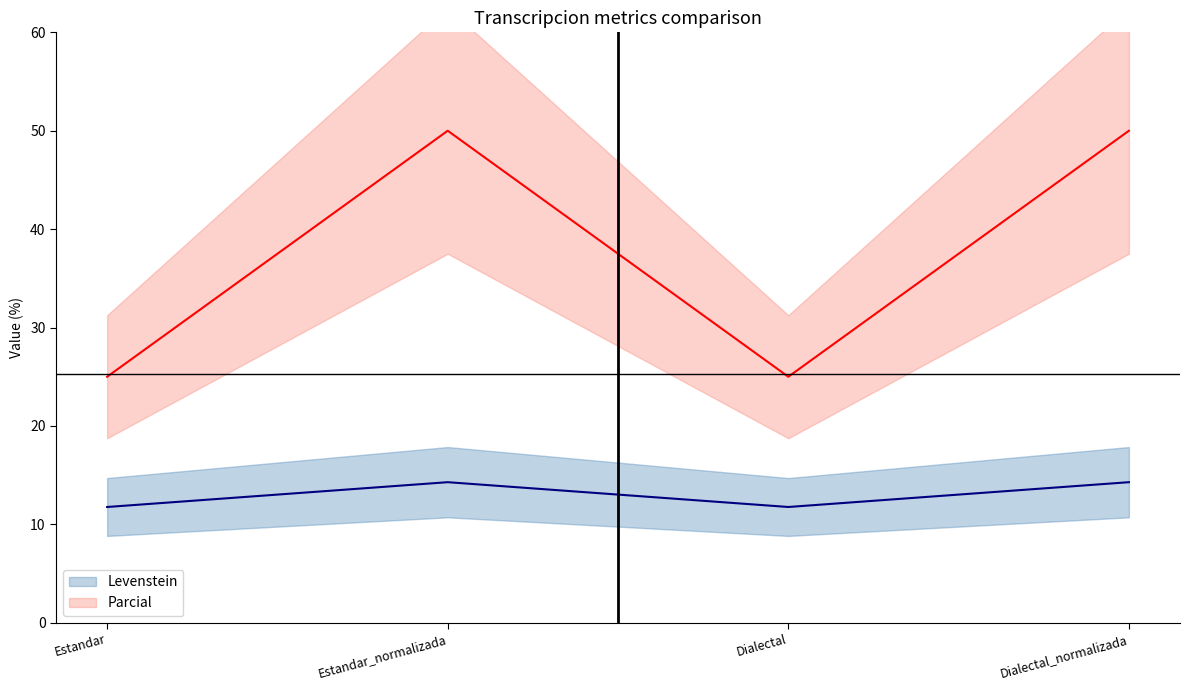

At which category is the sum across all series the highest?

Estandar_normalizada